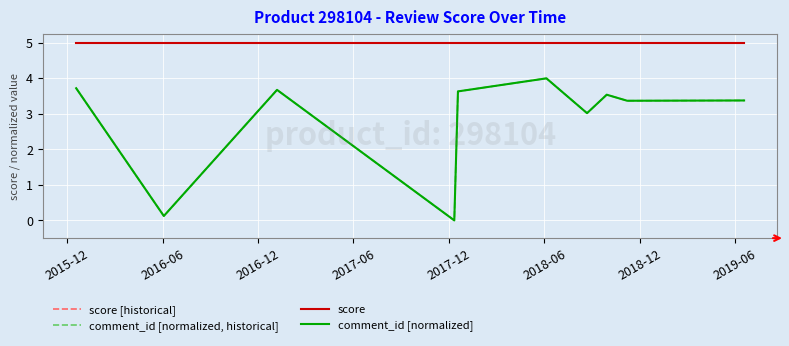

Is this an area chart (filled region under the line)?

No